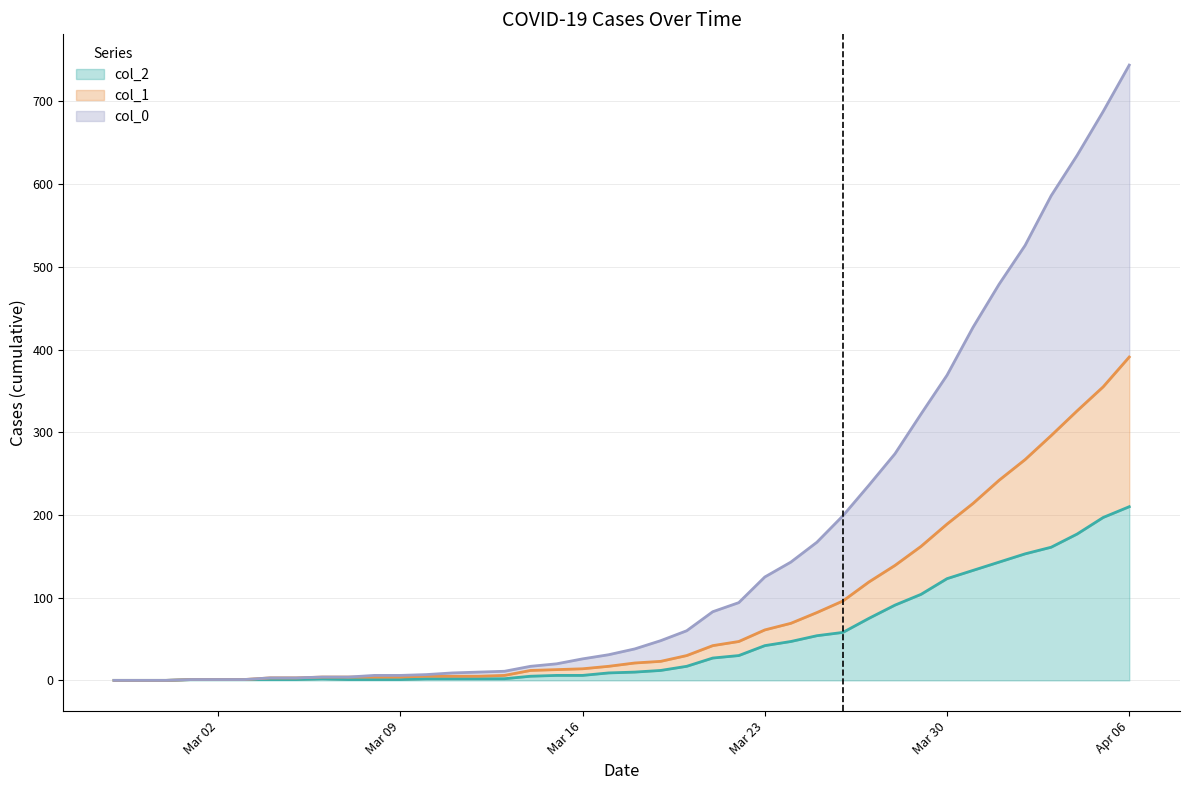

Does the chart display data point markers on the line(s)?

No